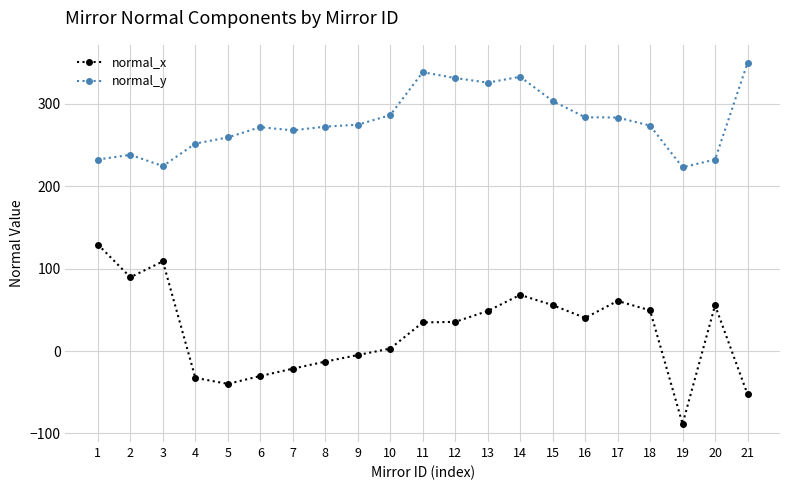

Rank the series by their average value, from lowest to highest.

normal_x, normal_y